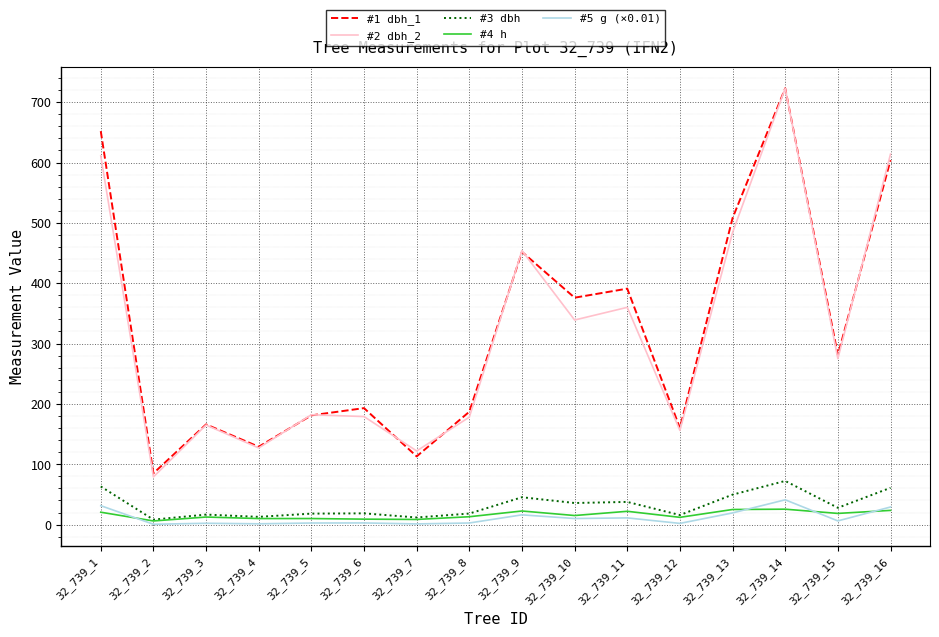

What is the maximum value for #2 dbh_2?

723.0